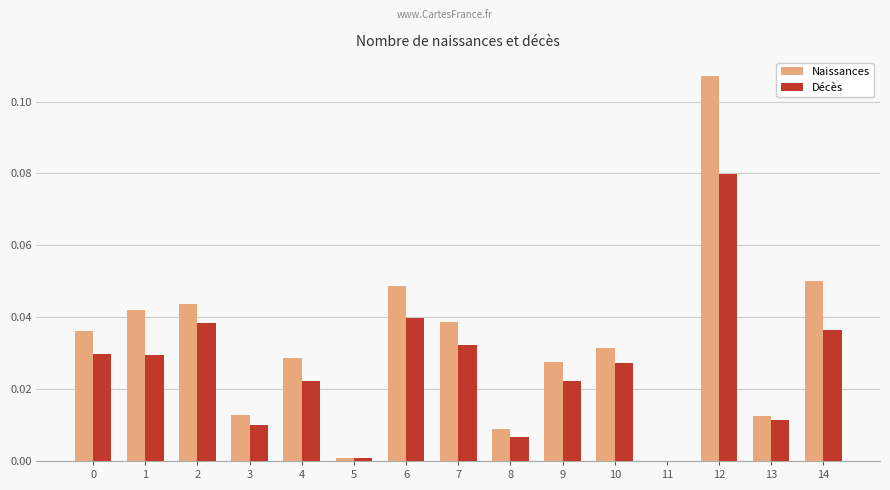

Is it true that Décès equals 0.0 at 8?

True